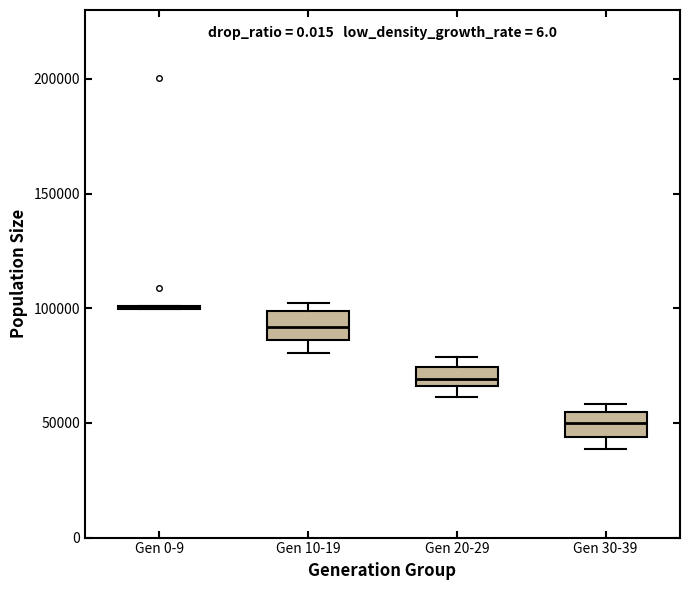

Where is the lower edge of the box for Gen 30-39 on the y-axis? The values are not printed on the chart, so give them approximately, as read against the axis.

45000